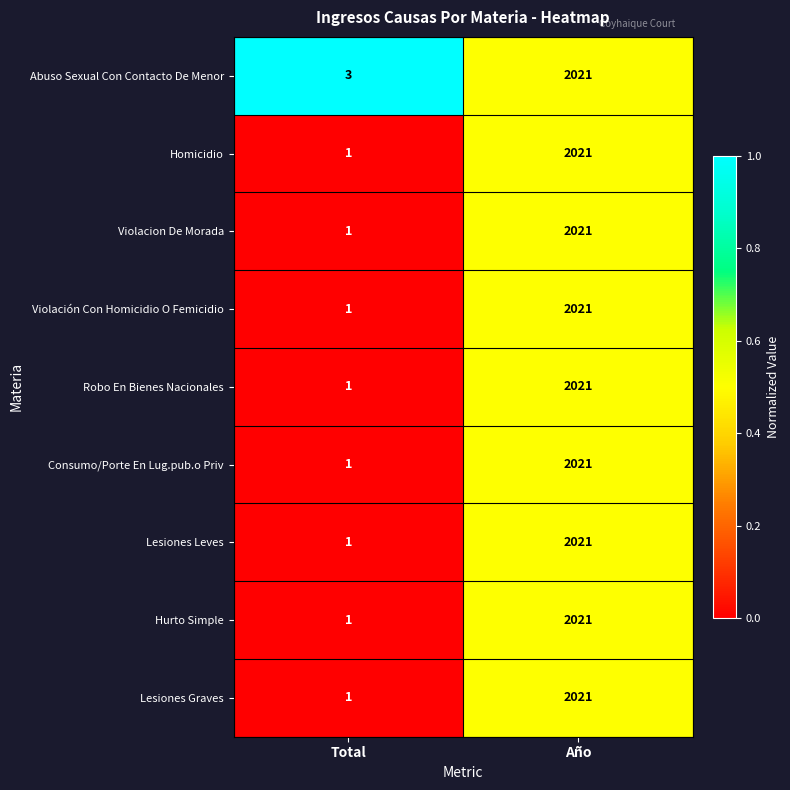

What is the difference between the Violación Con Homicidio O Femicidio values at Total and Año?

2020